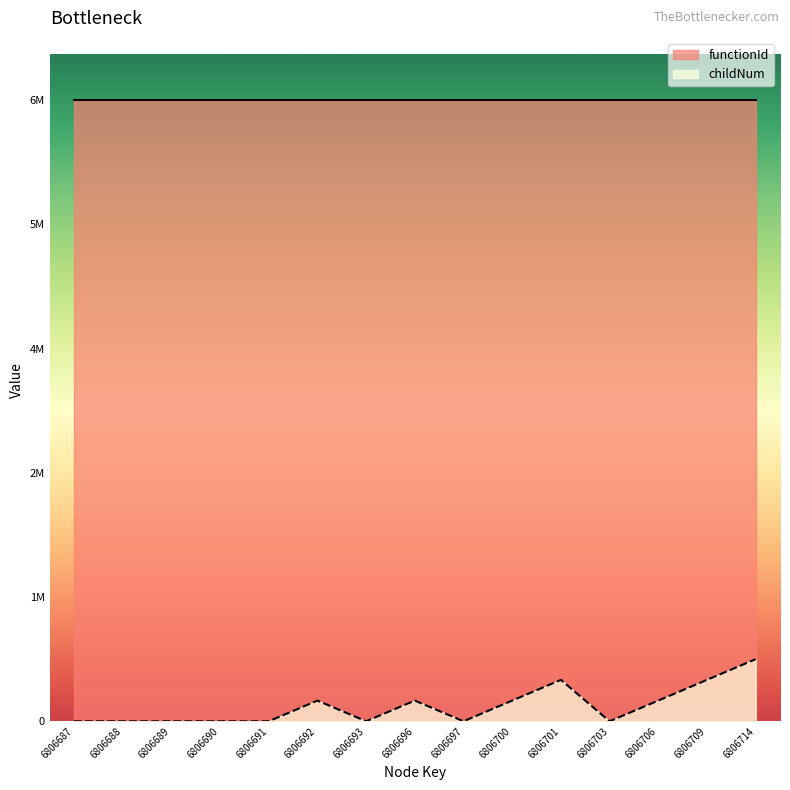

What are all the series names shown in the legend?

functionId, childNum